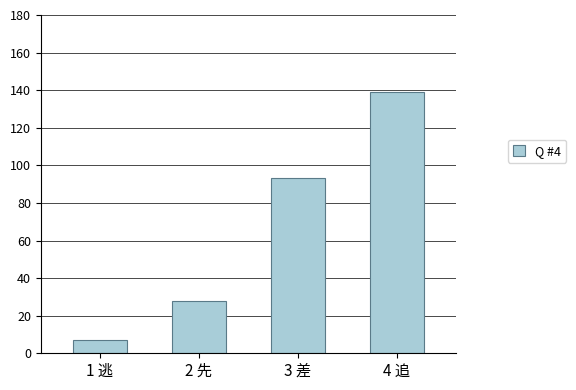

Does the chart contain any negative values?

No